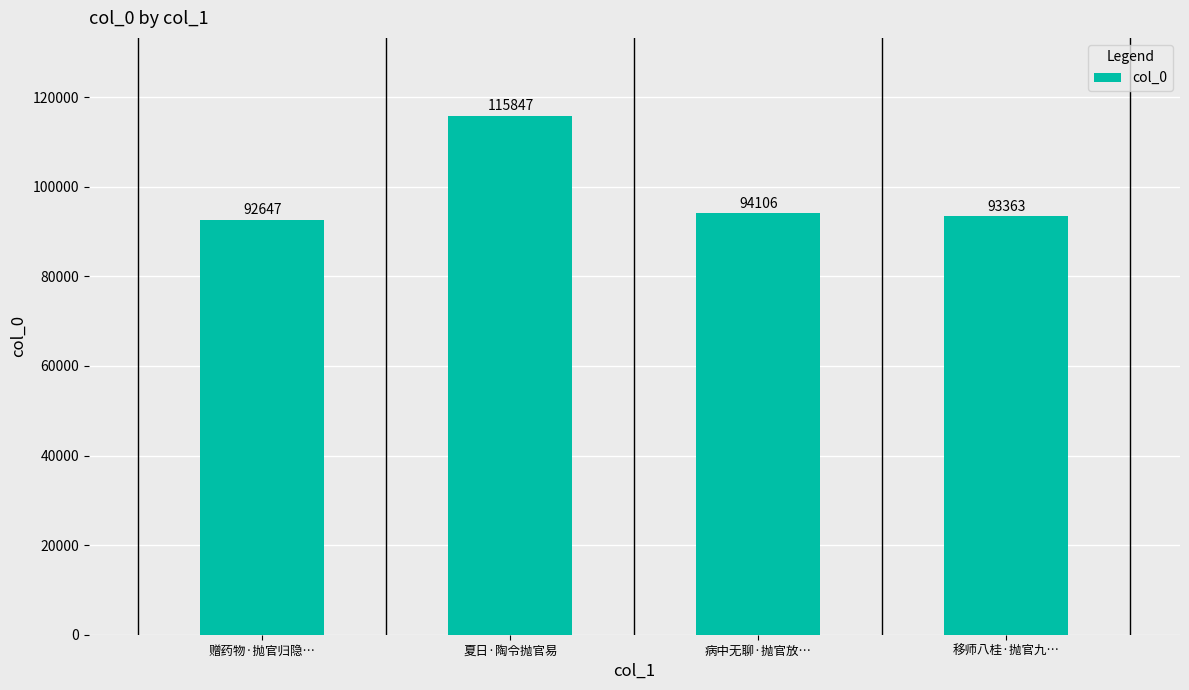

What is the label of the 1st bar from the right?

移师八桂·抛官九…